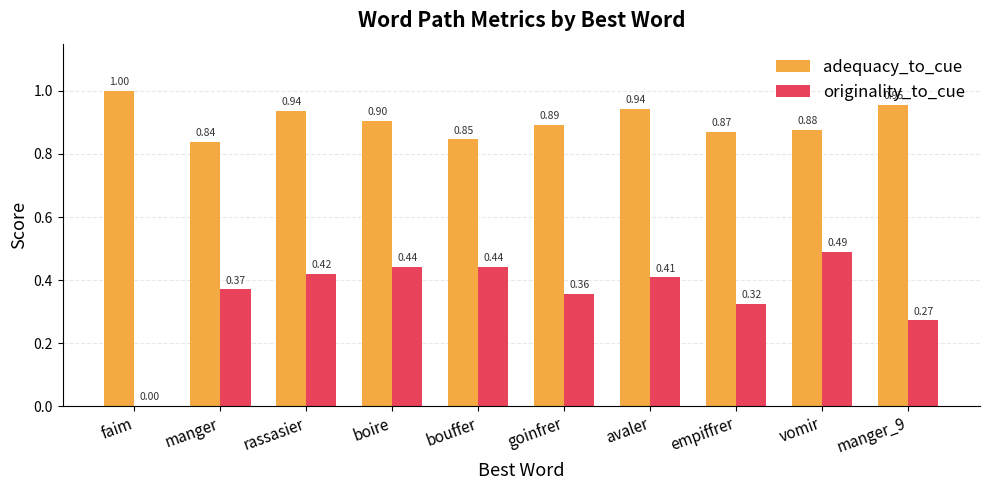

What is the total value across all series at faim?

1.0